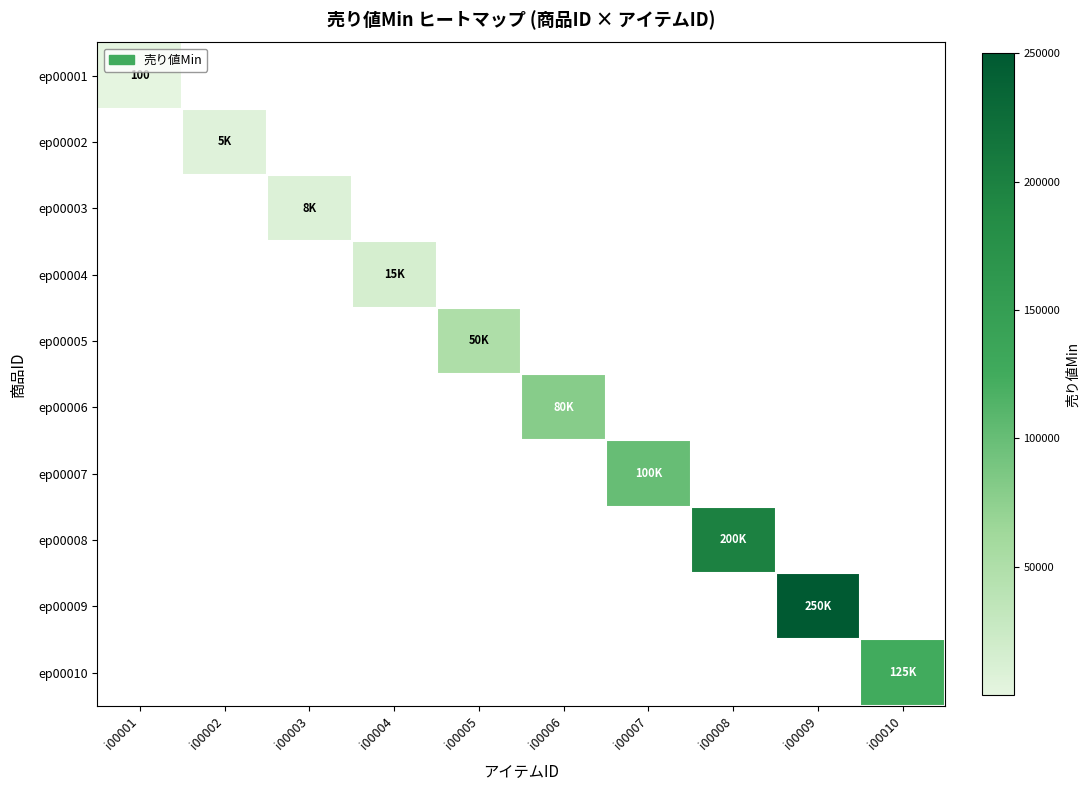

Which has a higher value, i00010 or i00008?

i00008